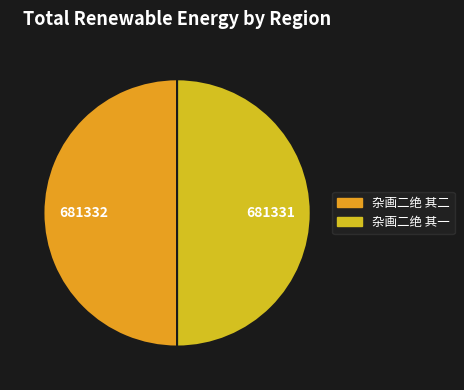

How many segments does this pie chart have?

2